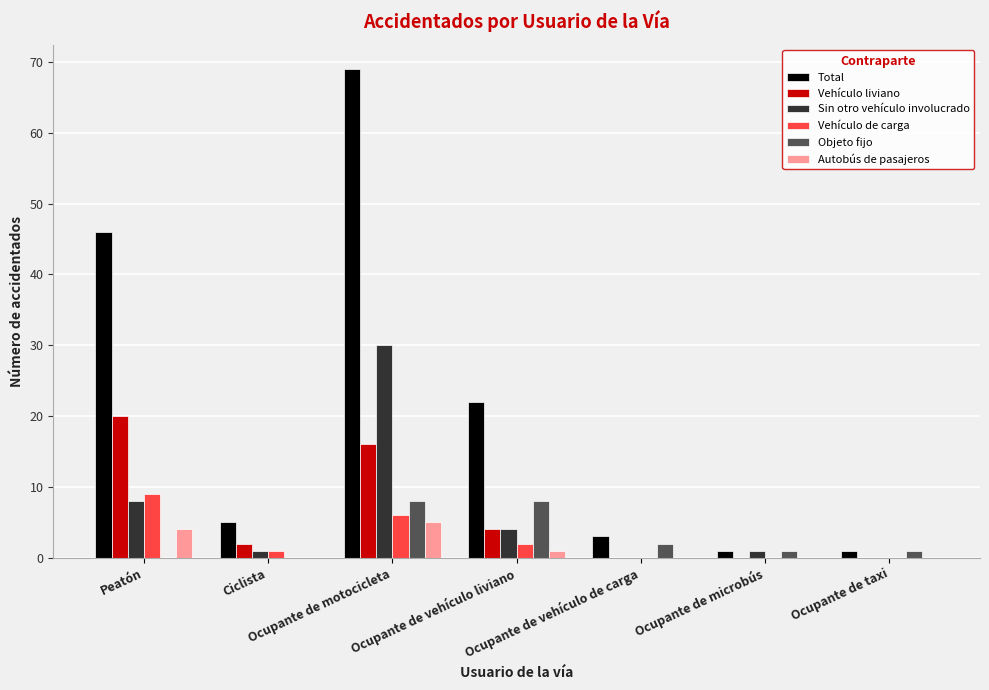

Where does the Total series first go above 5?

Peatón